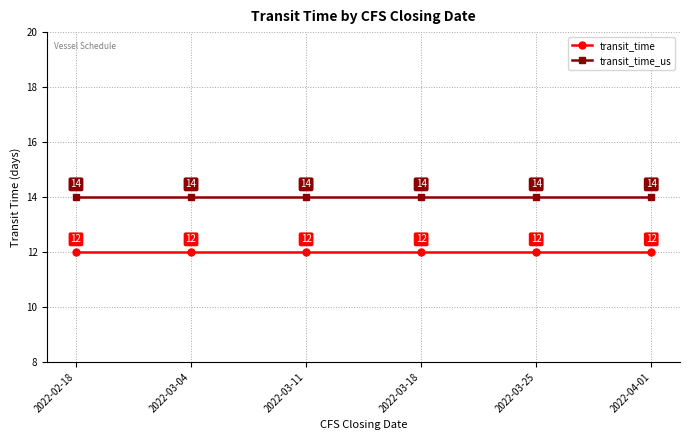

Reading left to right, extract all data points from this chart.

transit_time: 12	12	12	12	12	12
transit_time_us: 14	14	14	14	14	14